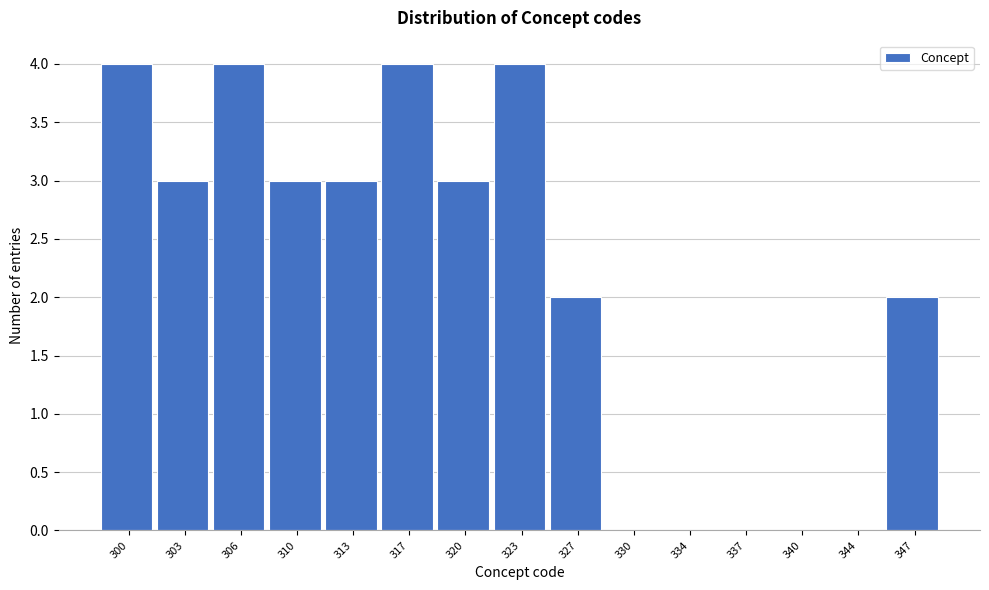

Reading right to left, list all the values displayed in this chart.

347=2	344=0	340=0	337=0	334=0	330=0	327=2	323=4	320=3	317=4	313=3	310=3	306=4	303=3	300=4